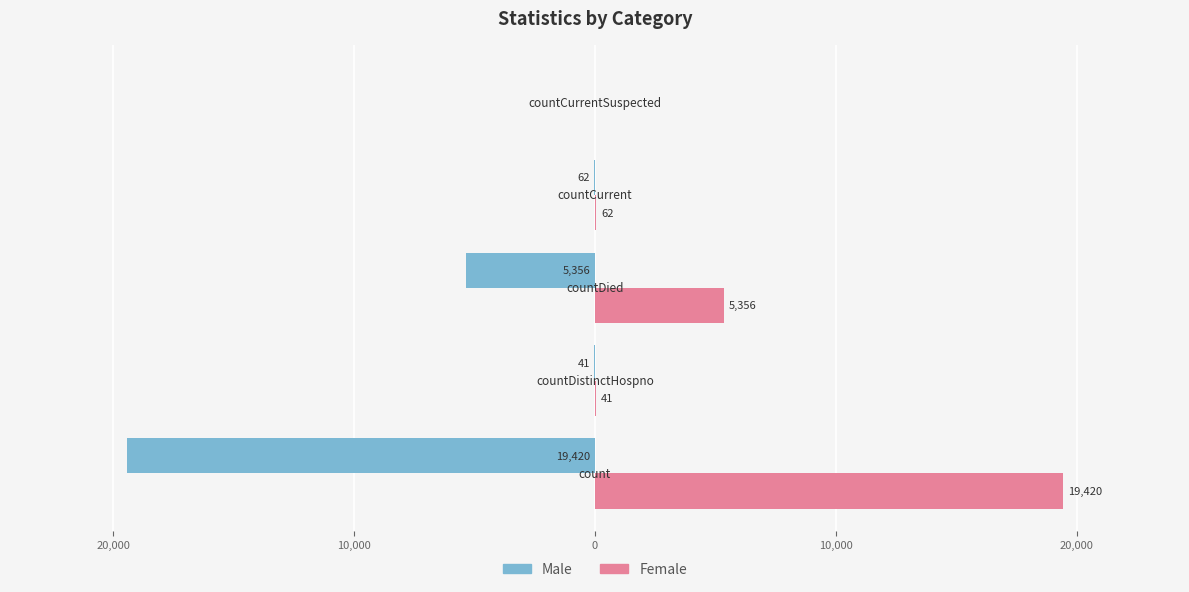

What are all the series names shown in the legend?

Male, Female